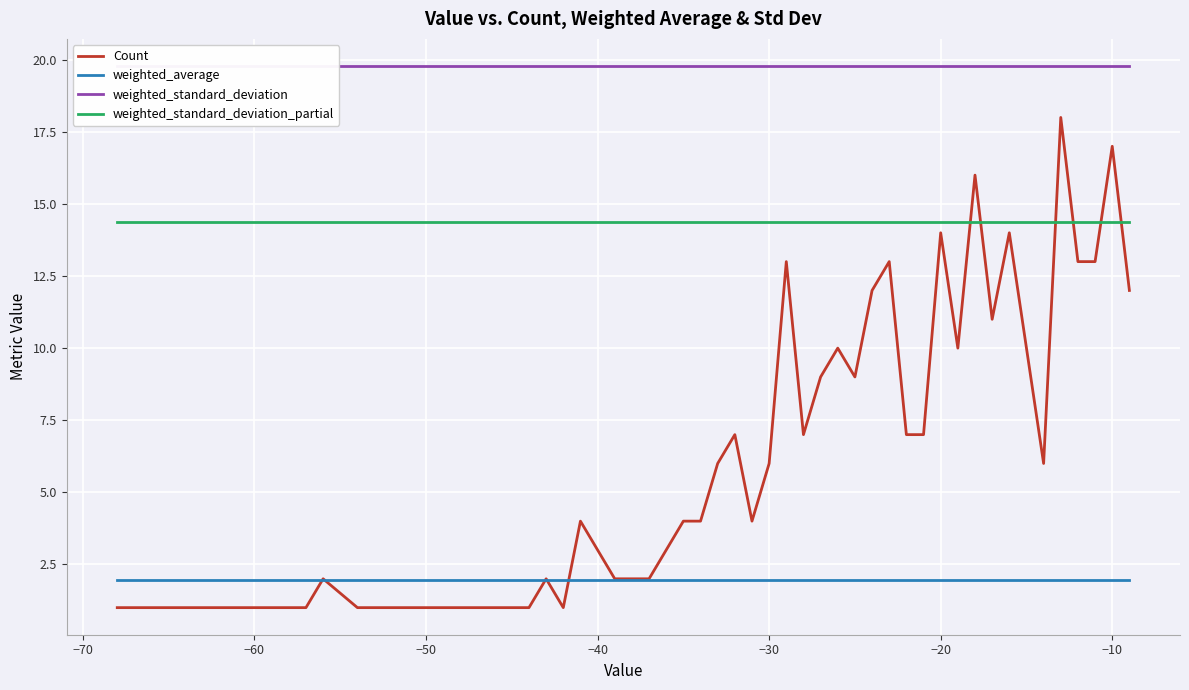

What is the maximum value shown in the chart?

19.8